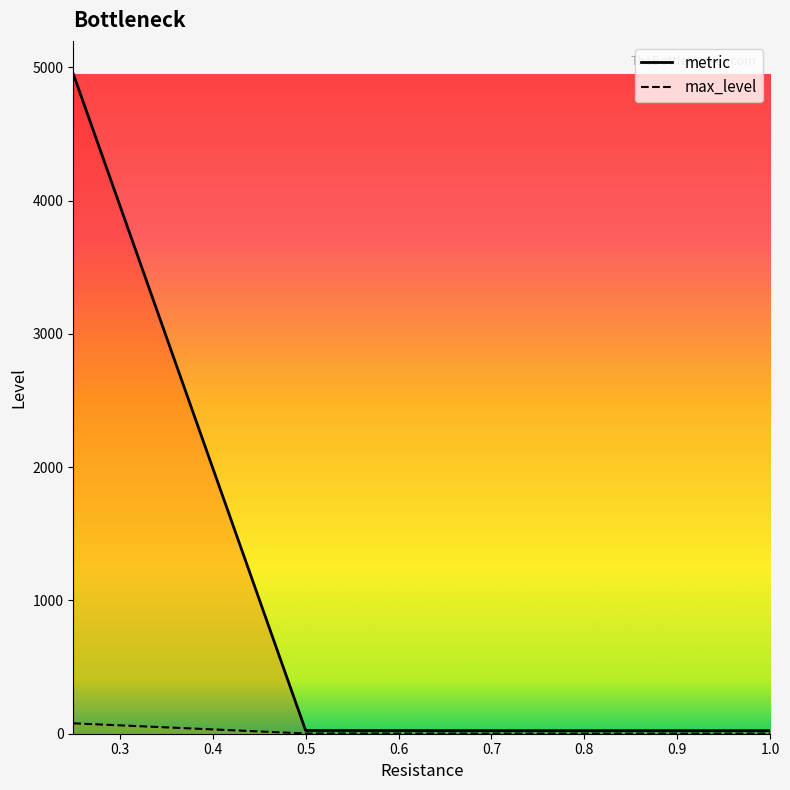

What are all the series names shown in the legend?

metric, max_level